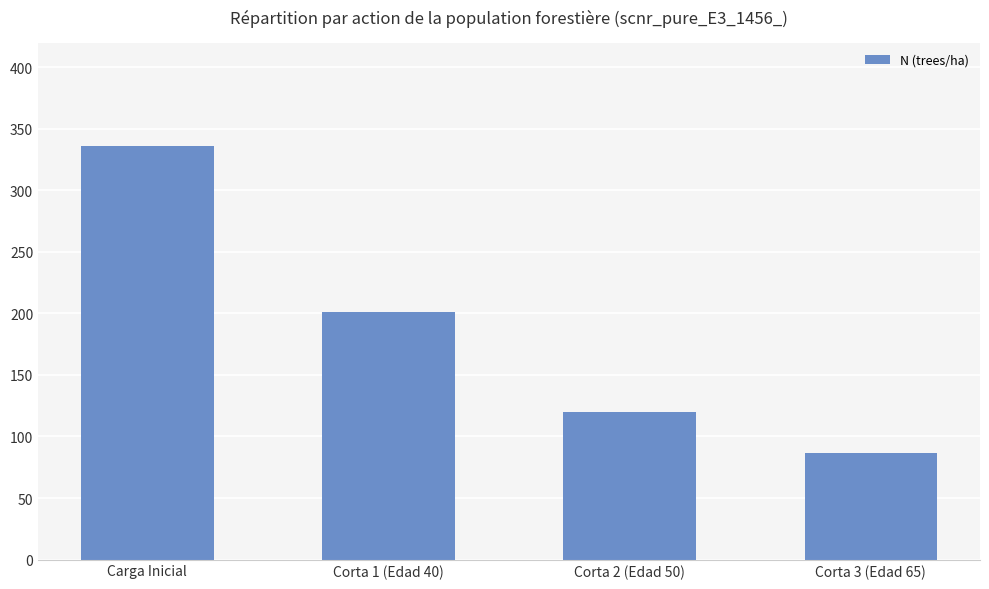

What is the ratio of the value at Corta 2 (Edad 50) to the value at Corta 1 (Edad 40)?

0.6